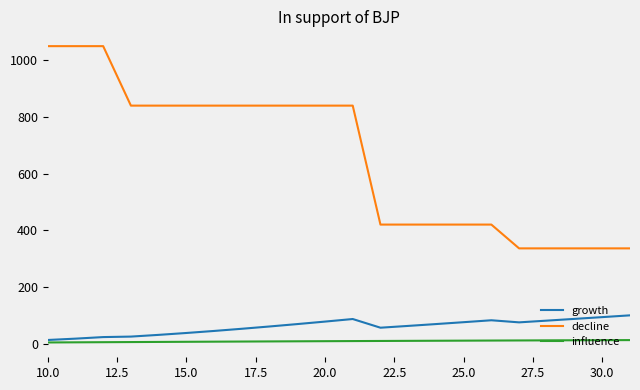

What is the maximum value shown in the chart?

1050.4